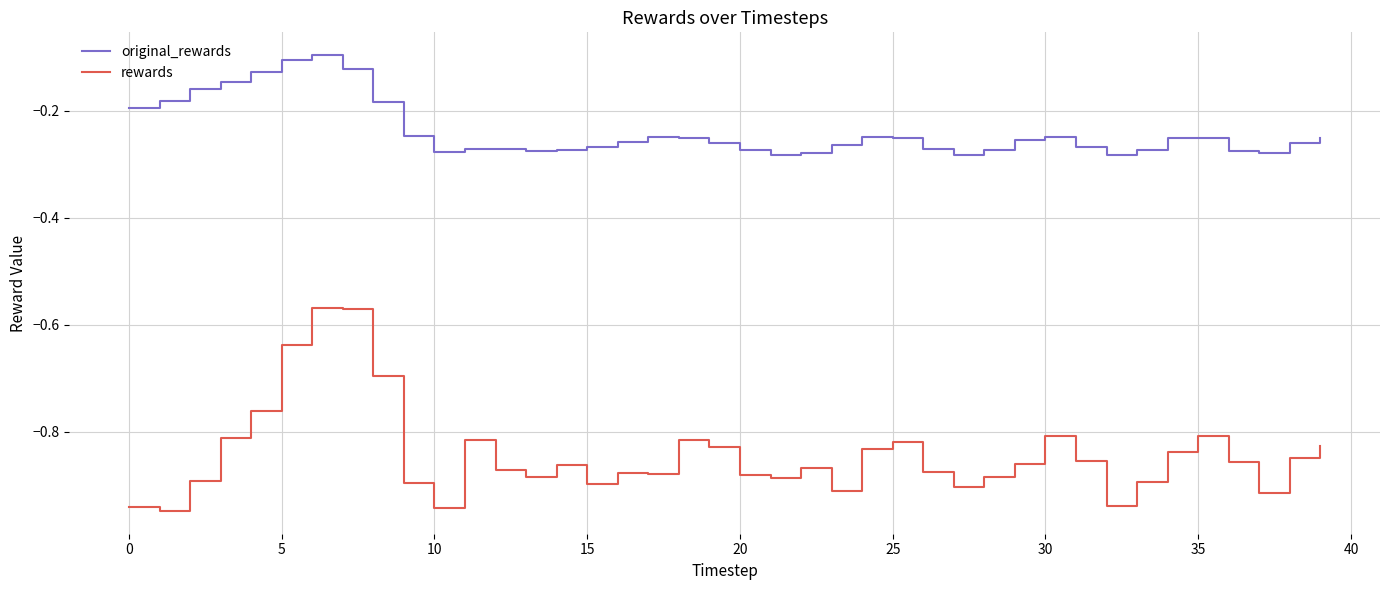

Rank the series by their average value, from lowest to highest.

rewards, original_rewards